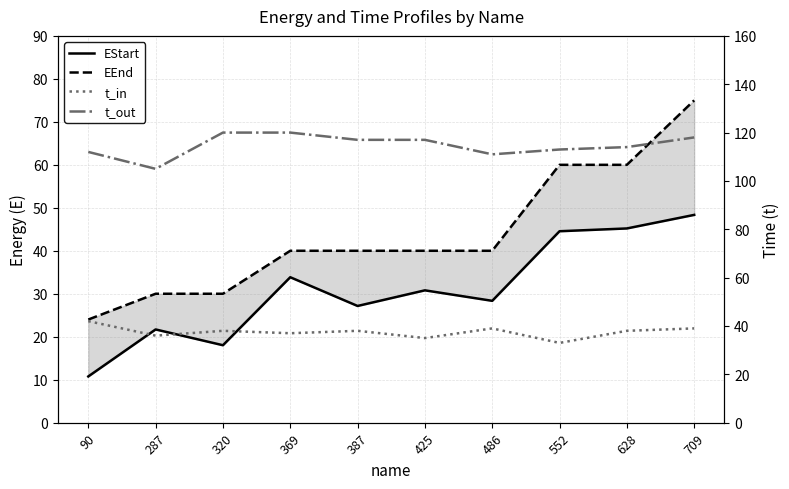

True or false: EStart has a value of 47.5 at 369.

False